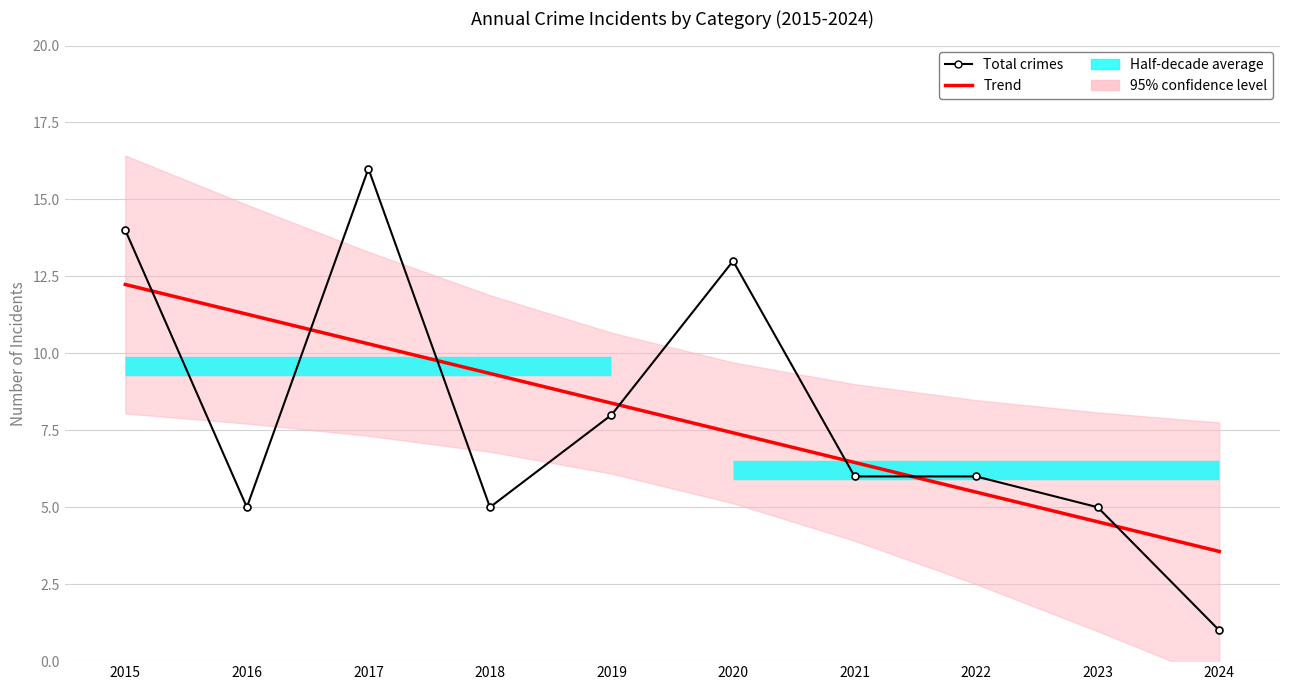

Reading left to right, transcribe all the data shown in this chart.

Total crimes: 2015=14.0	2016=5.0	2017=16.0	2018=5.0	2019=8.0	2020=13.0	2021=6.0	2022=6.0	2023=5.0	2024=1.0
Trend: 2015=12.2	2016=11.3	2017=10.3	2018=9.3	2019=8.4	2020=7.4	2021=6.5	2022=5.5	2023=4.5	2024=3.6